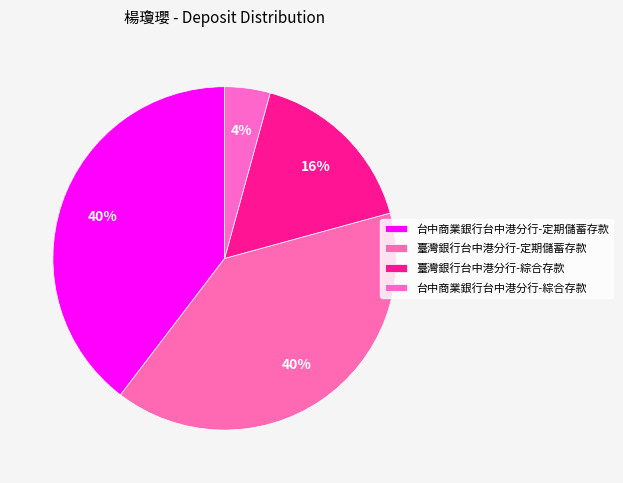

To the nearest percent, what is the combined percentage of 臺灣銀行台中港分行-定期儲蓄存款 and 臺灣銀行台中港分行-綜合存款?

56%